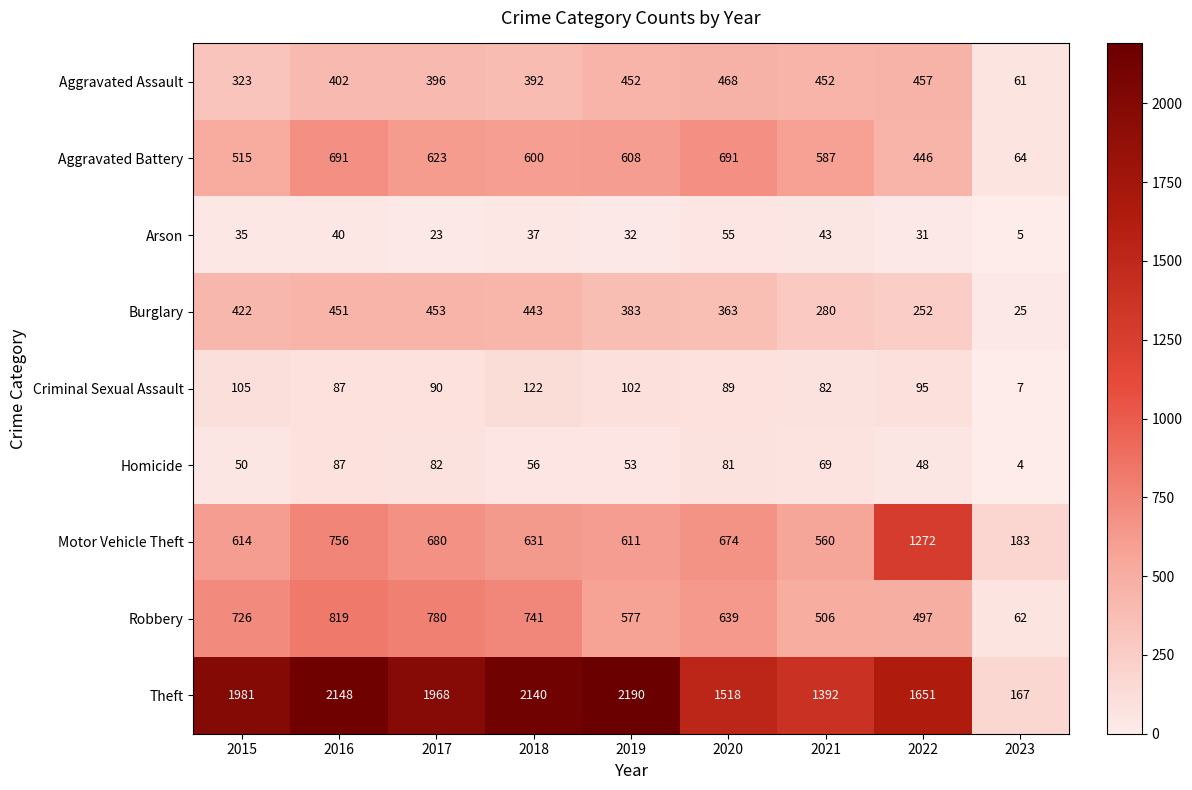

True or false: Aggravated Battery has a value of 109 at 2022.

False